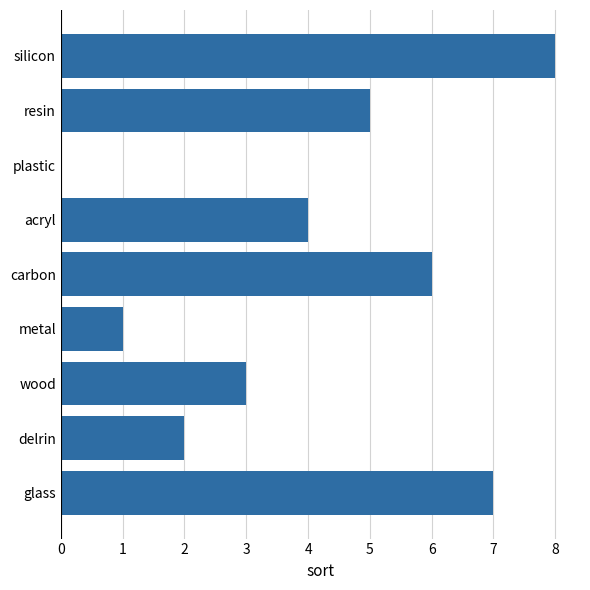

True or false: the data shows 1 at delrin.

False